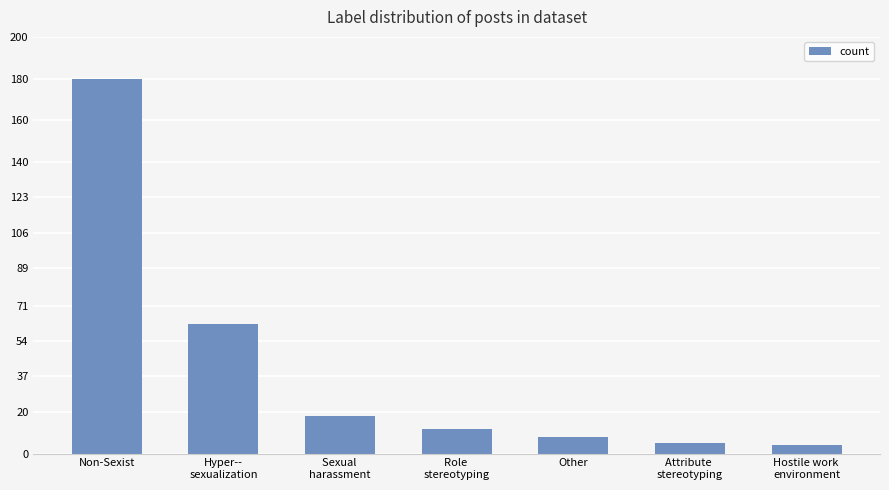

How many categories are shown in the chart?

7